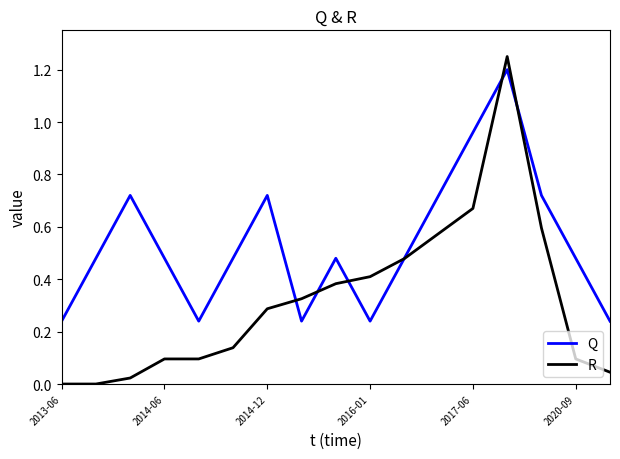

Which series has the largest total across all categories?

Q